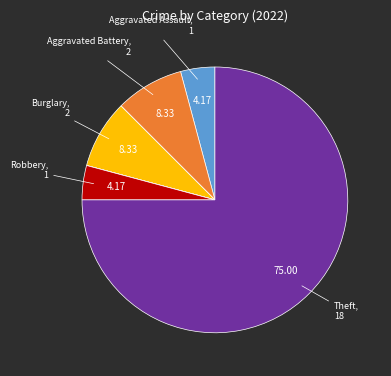

Is there a majority slice in this chart?

Yes